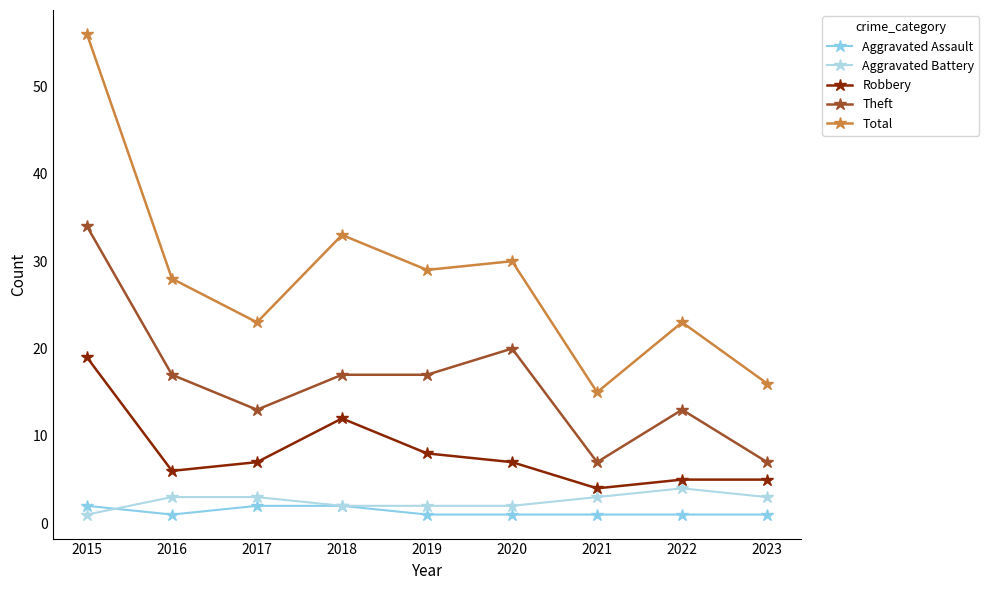

Count the number of data series in this chart.

5